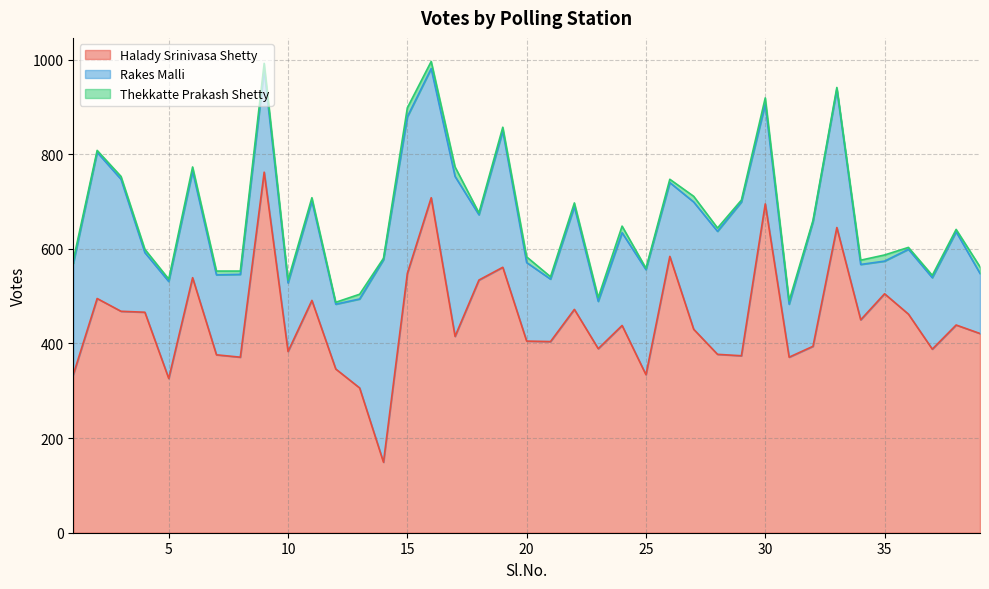

Where does the Thekkatte Prakash Shetty series first go above 7?

6